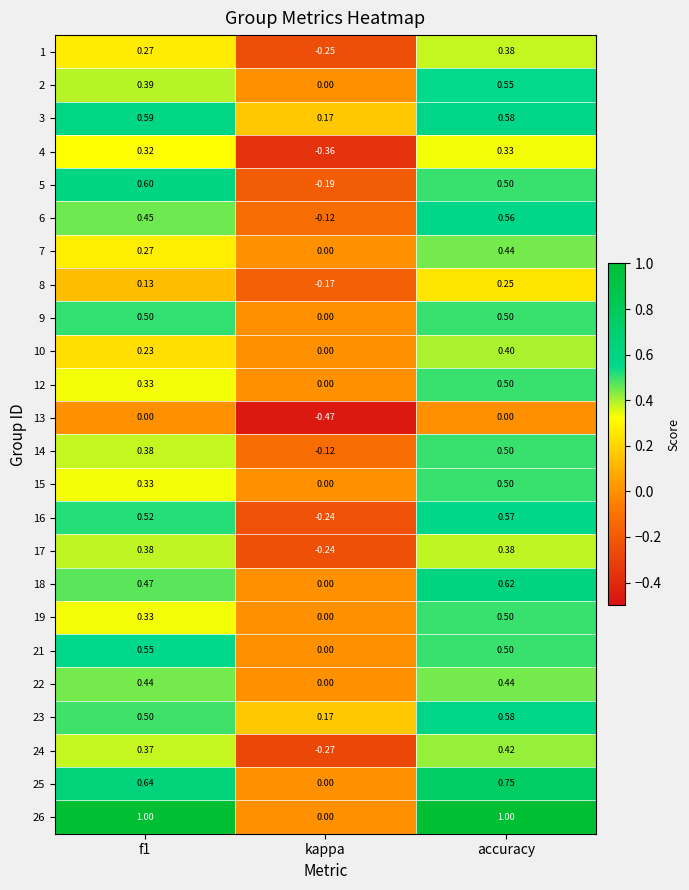

What is the spread (max minus min) of values at accuracy?

1.0